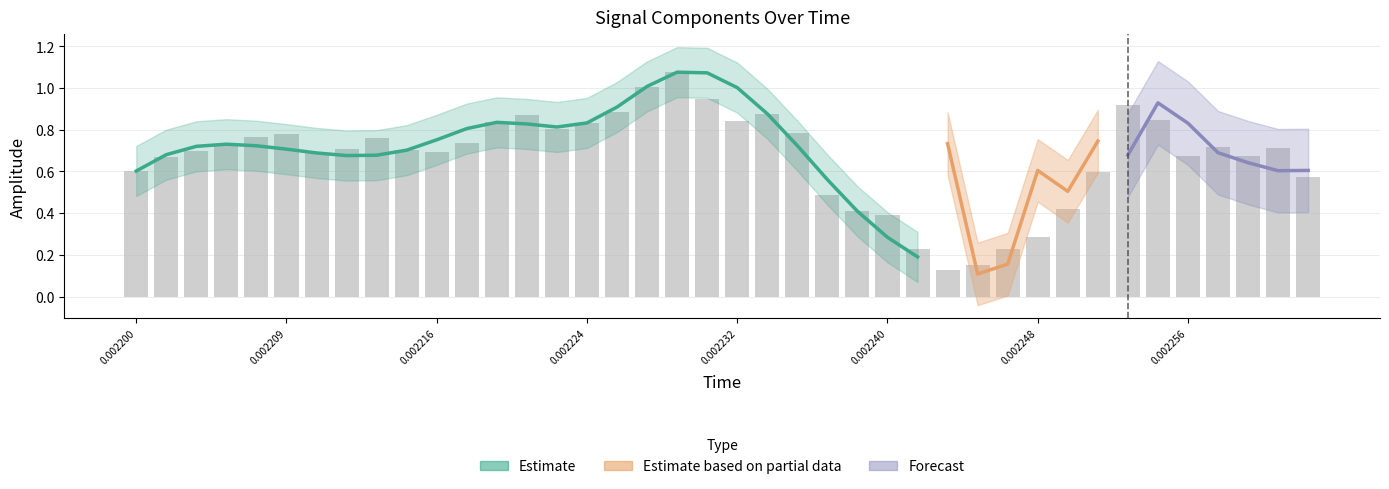

How many groups of bars are there?

40